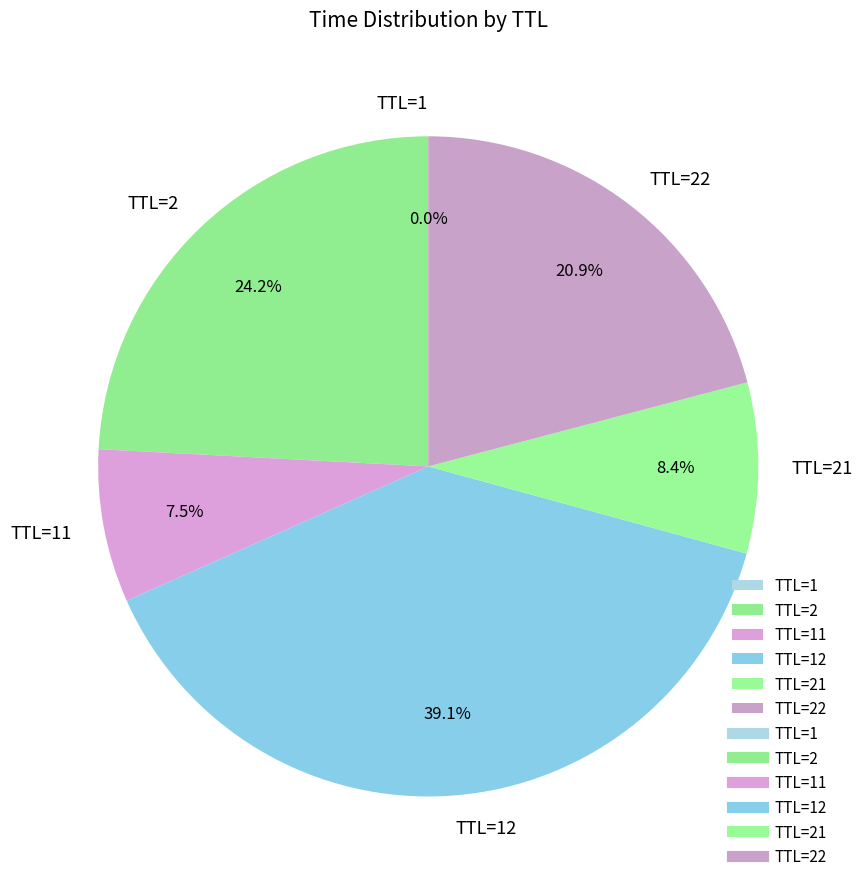

Does TTL=22 represent more than half of the total?

No